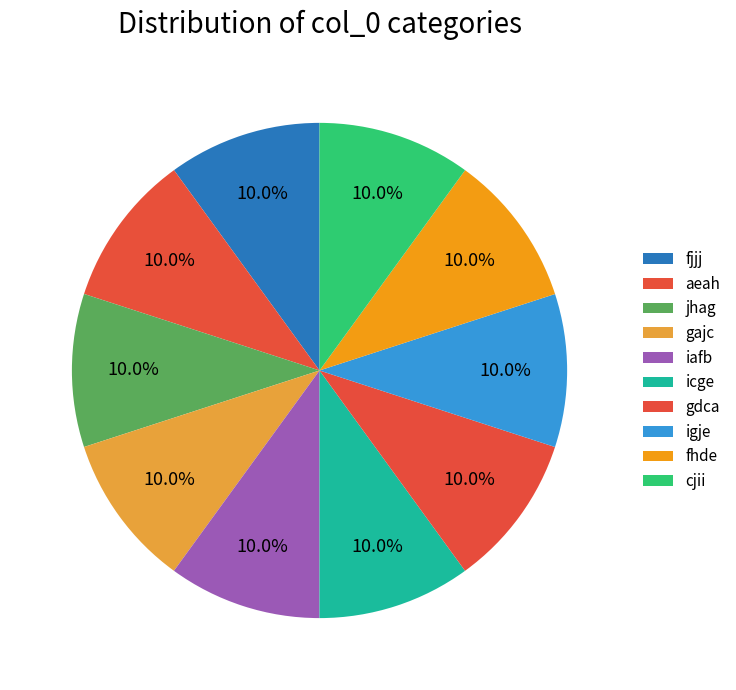

What is the smallest slice in the pie chart?

gajc